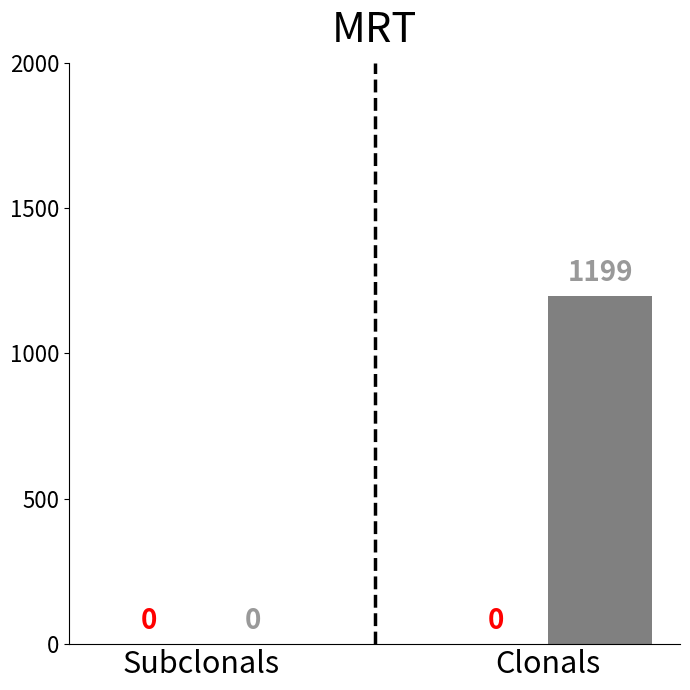

What is the sum of the values at Subclonals and Clonals?

1199